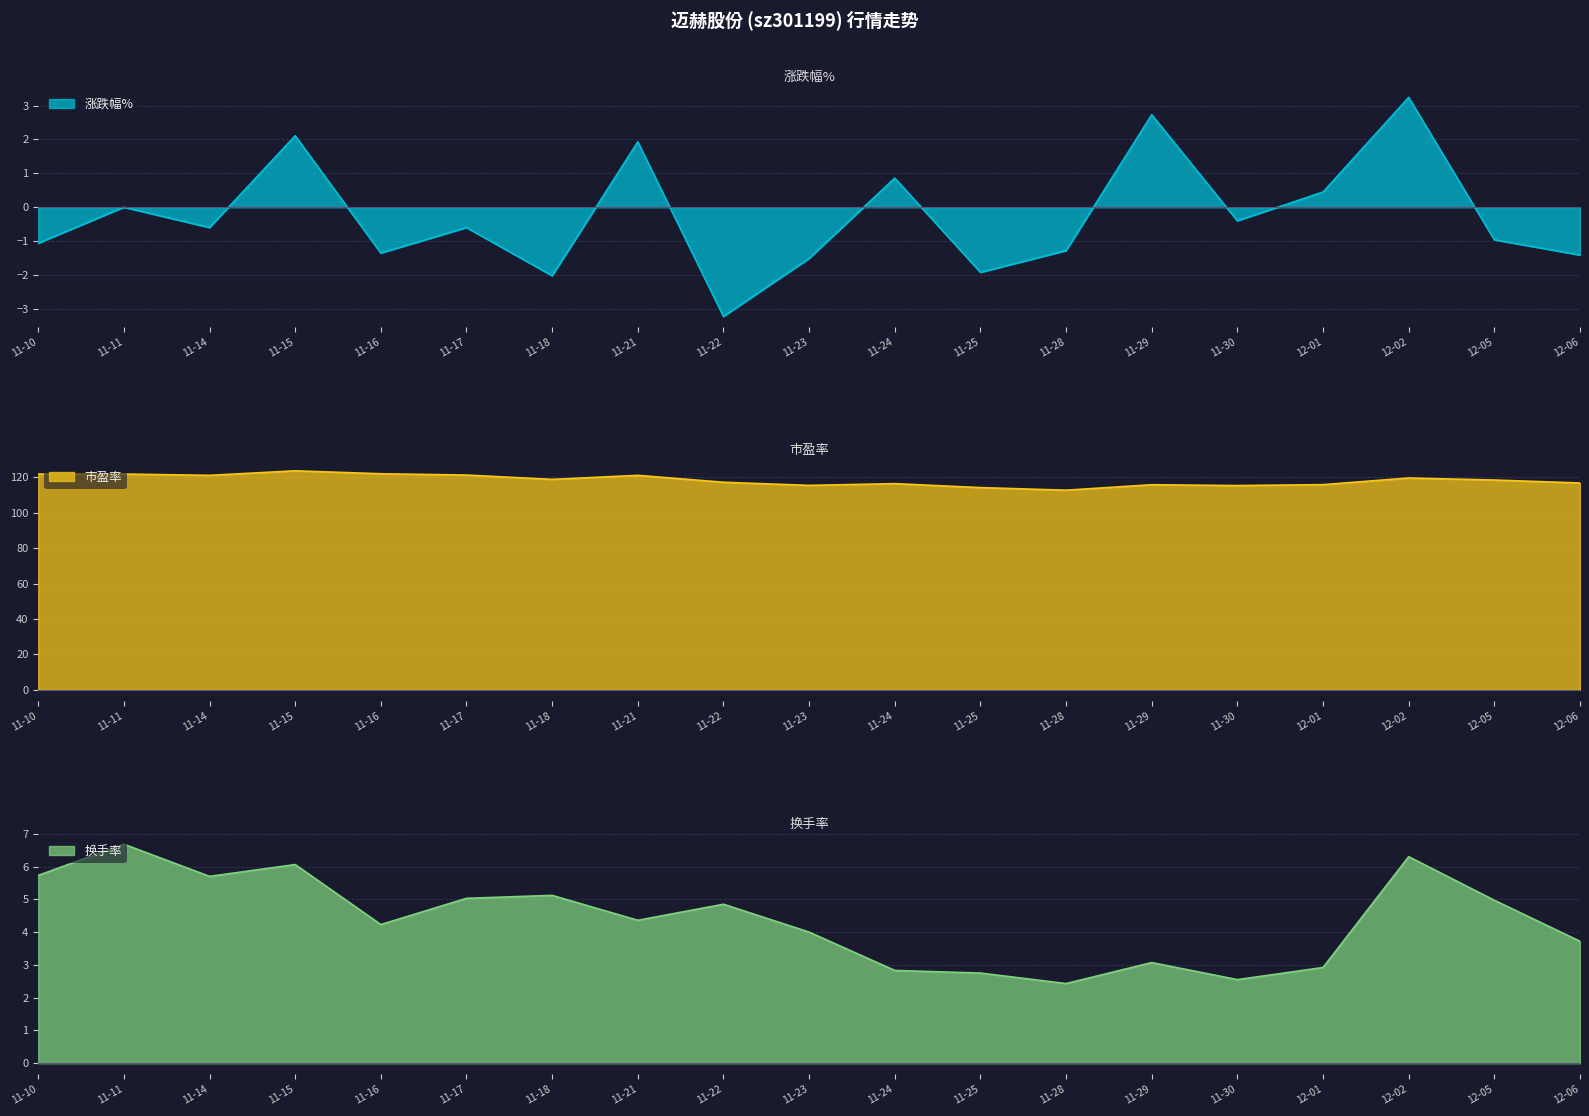

Is it true that 涨跌幅% equals -0.6 at 11-17?

True